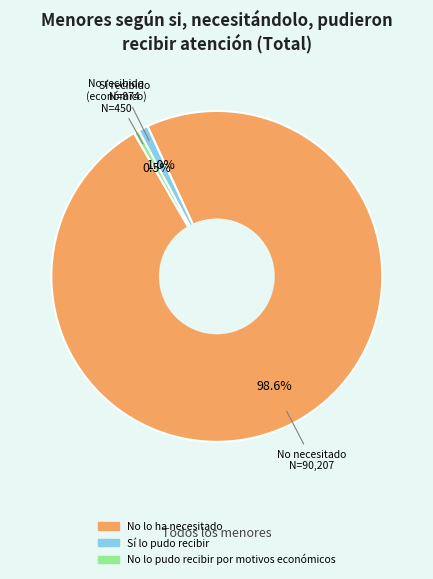

Is the sum of Sí lo pudo recibir and No lo pudo recibir por motivos económicos greater than half?

No